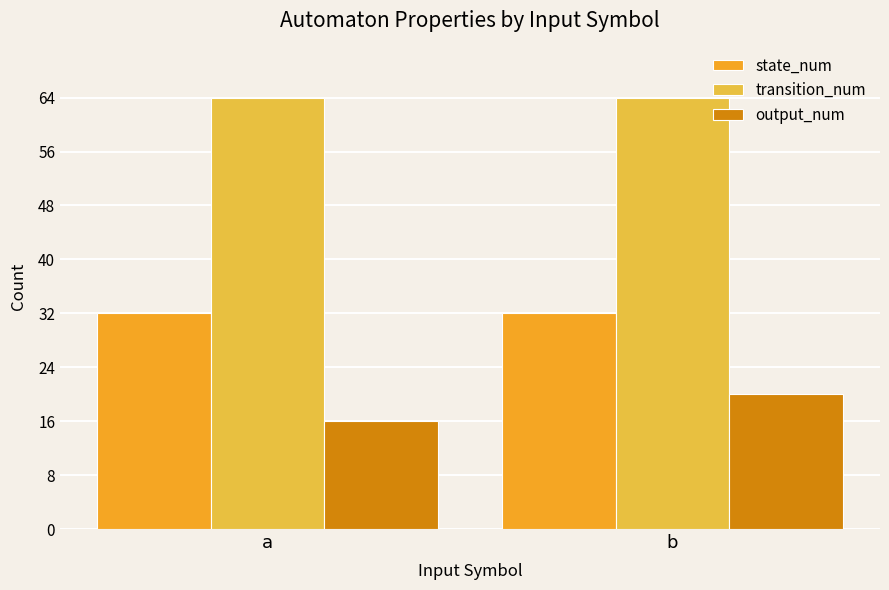

What are all the series names shown in the legend?

state_num, transition_num, output_num